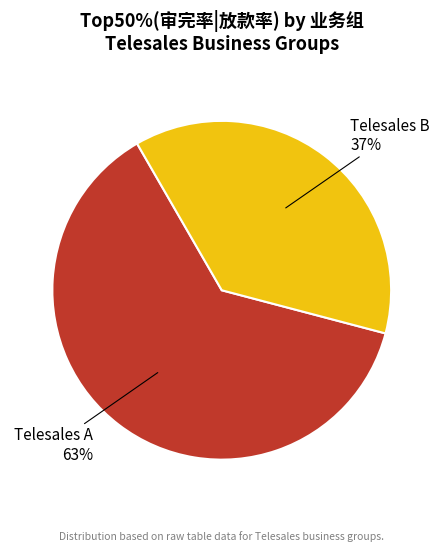

To the nearest percent, what is the combined percentage of Telesales B and Telesales A?

100%